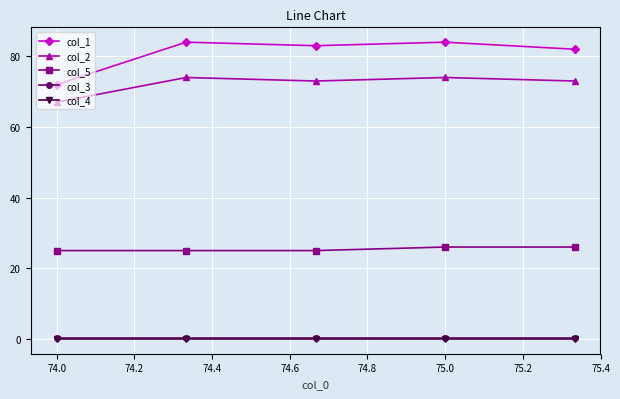

Which series has the largest range (max minus min)?

col_1